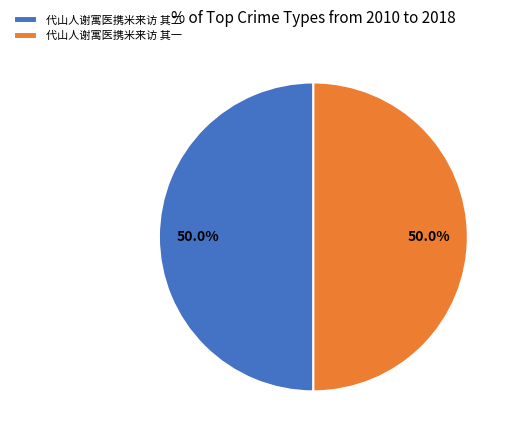

What is the ratio of the value at 代山人谢寓医携米来访 其二 to the value at 代山人谢寓医携米来访 其一?

1.0